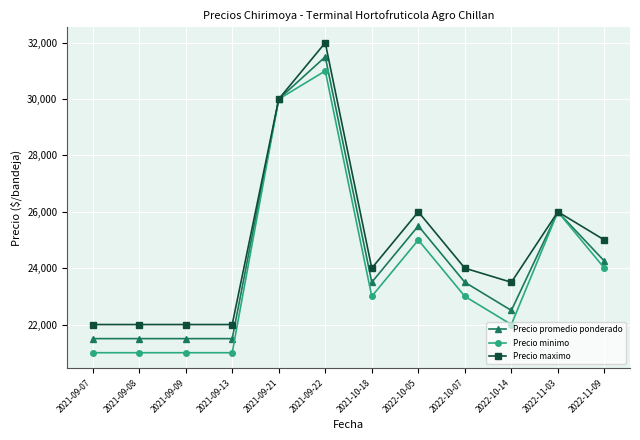

The Precio promedio ponderado series shows 8509 at 2021-09-09. True or false?

False